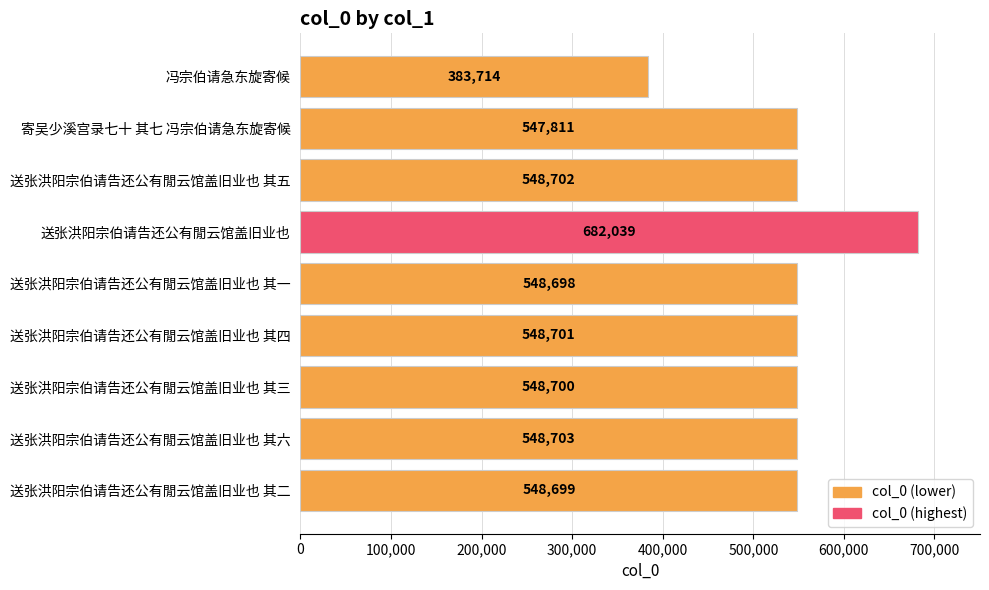

What is the greatest value displayed?

682039